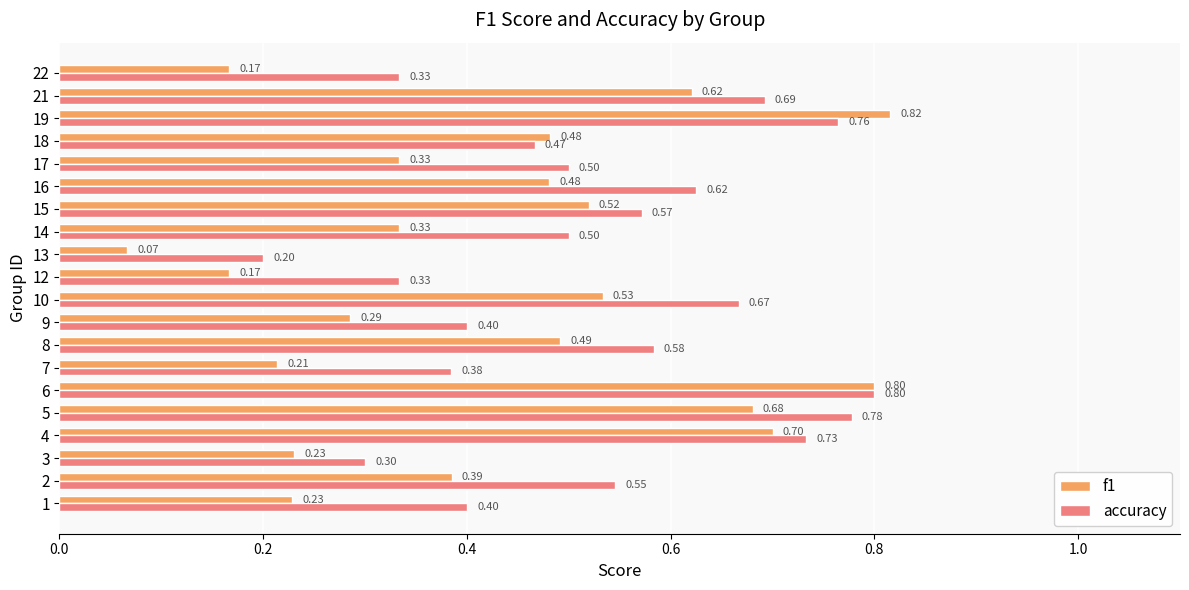

At how many categories does at least one series exceed 0?

20